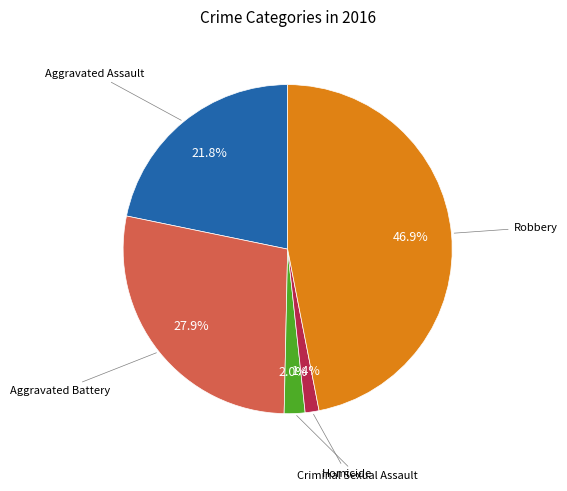

How many slices are in this pie chart?

5